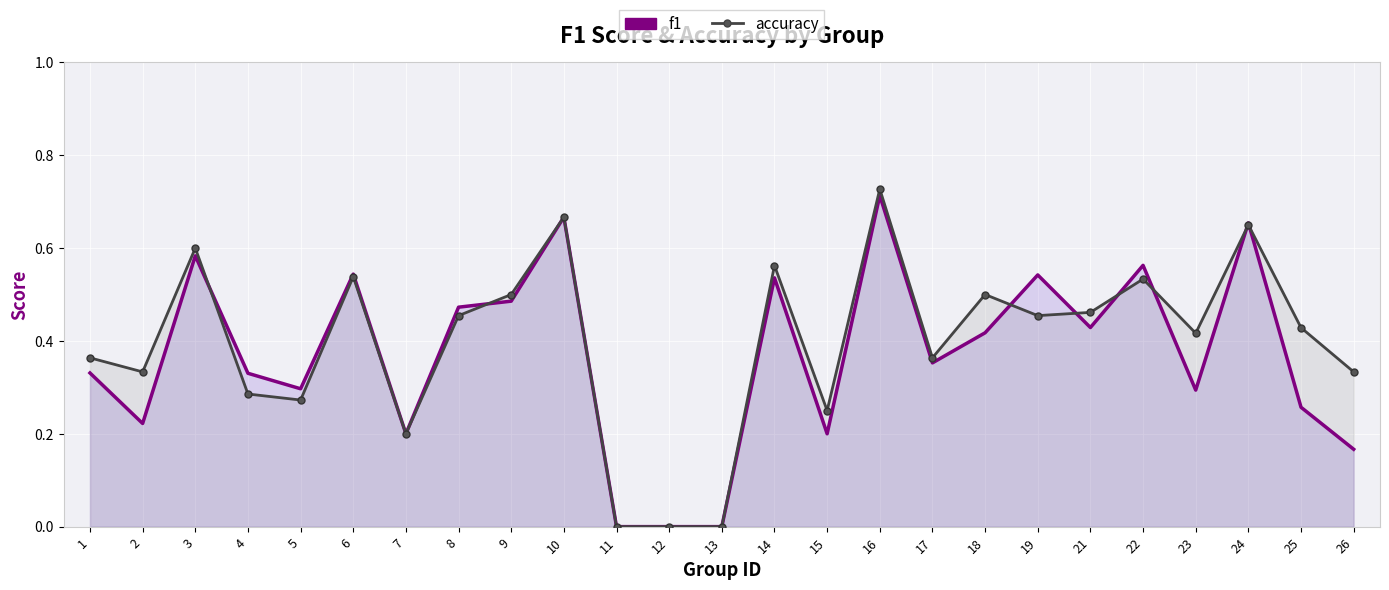

Is the value of f1 at 12 greater than the value of accuracy at 6?

No